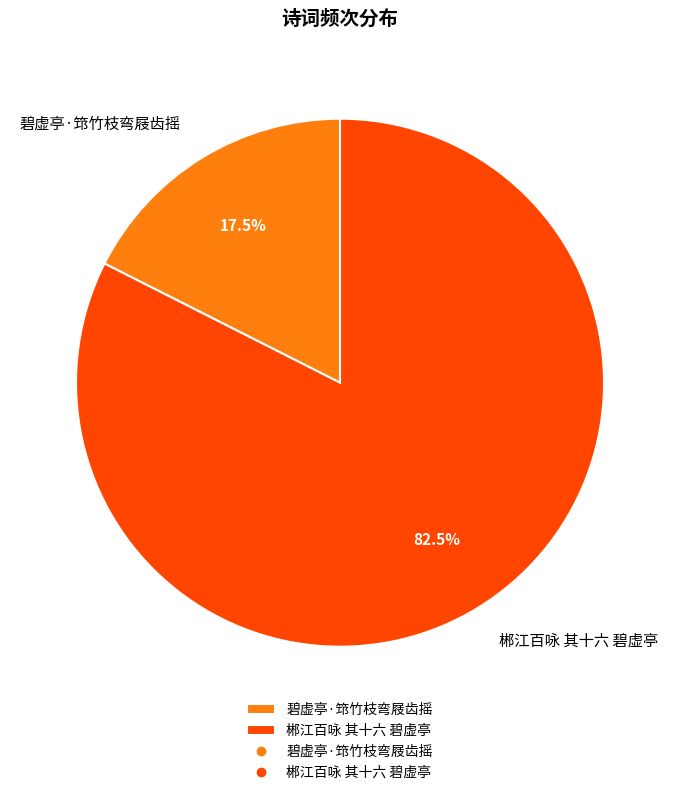

Combined, what portion of the pie is 郴江百咏 其十六 碧虚亭 and 碧虚亭·筇竹枝弯屐齿摇?

100.0%